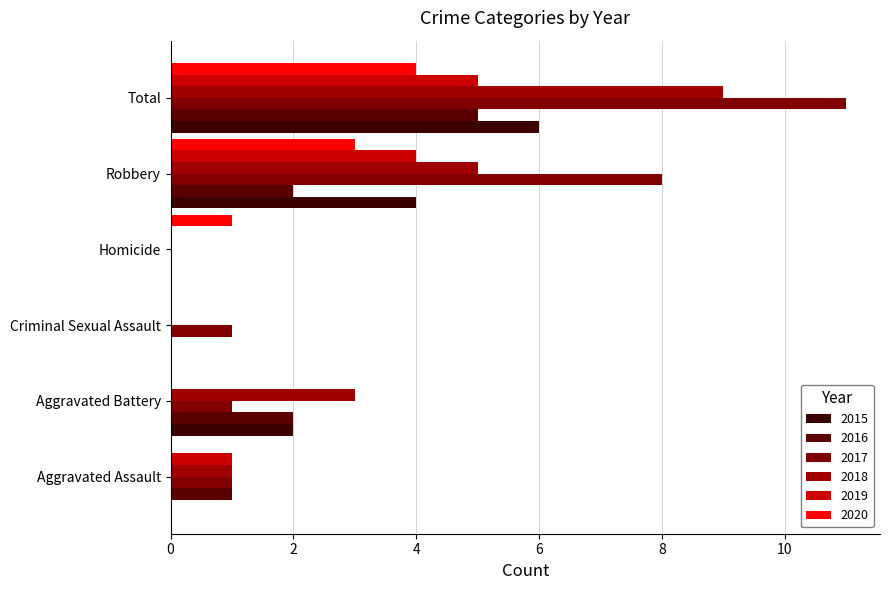

Reading left to right, extract all data points from this chart.

2015: Aggravated Assault=0	Aggravated Battery=2	Criminal Sexual Assault=0	Homicide=0	Robbery=4	Total=6
2016: Aggravated Assault=1	Aggravated Battery=2	Criminal Sexual Assault=0	Homicide=0	Robbery=2	Total=5
2017: Aggravated Assault=1	Aggravated Battery=1	Criminal Sexual Assault=1	Homicide=0	Robbery=8	Total=11
2018: Aggravated Assault=1	Aggravated Battery=3	Criminal Sexual Assault=0	Homicide=0	Robbery=5	Total=9
2019: Aggravated Assault=1	Aggravated Battery=0	Criminal Sexual Assault=0	Homicide=0	Robbery=4	Total=5
2020: Aggravated Assault=0	Aggravated Battery=0	Criminal Sexual Assault=0	Homicide=1	Robbery=3	Total=4